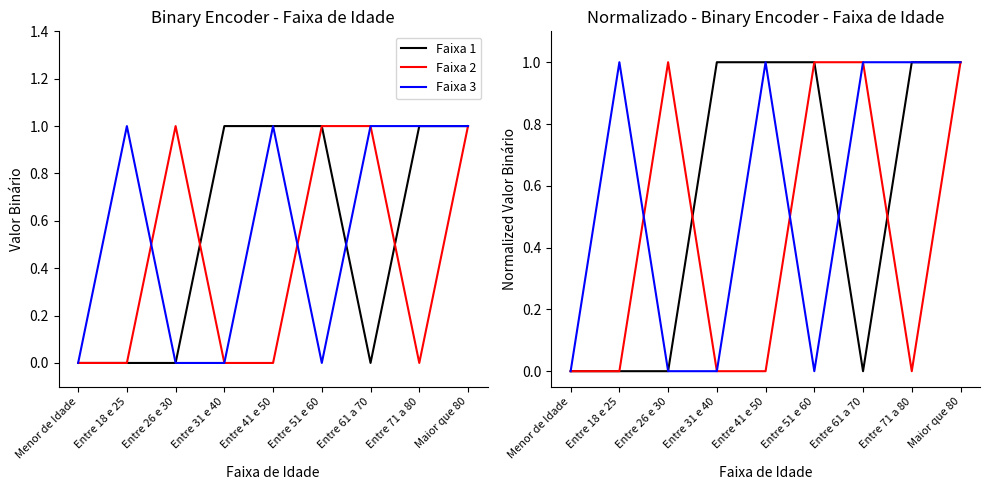

Which series ends up on top after the final intersection of Faixa 1 and Faixa 3?

Faixa 3